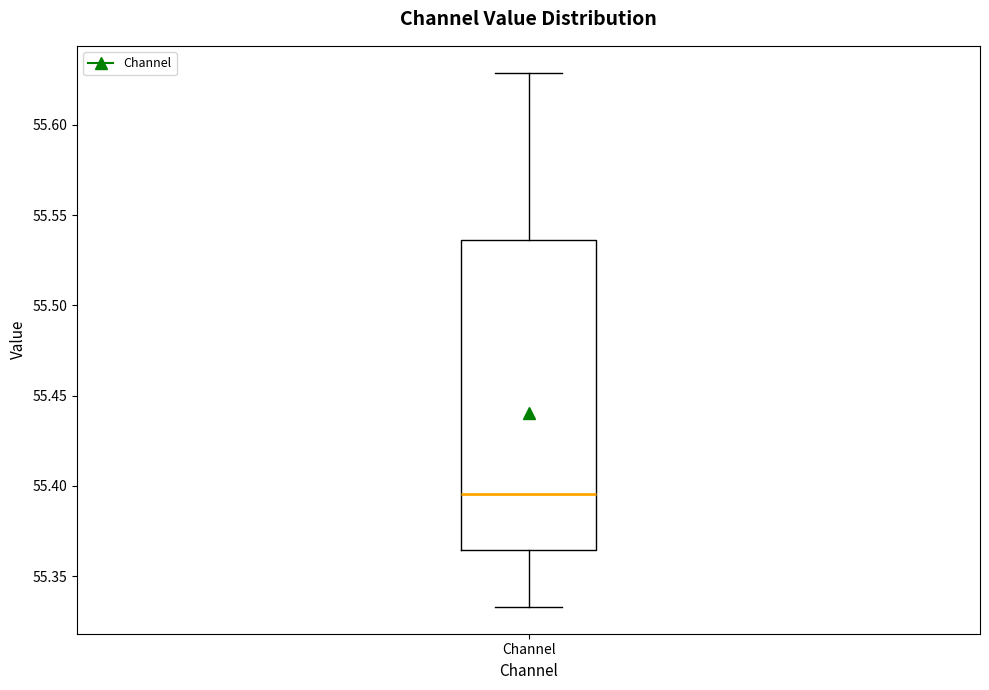

Transcribe this box plot: give where the median line is, the range the box spans, and where the two whiskers end, as read against the y-axis. The values are not printed on the chart, so give them approximately, as read against the axis.

median 55.395, box 55.365 to 55.535, whiskers 55.335 to 55.630